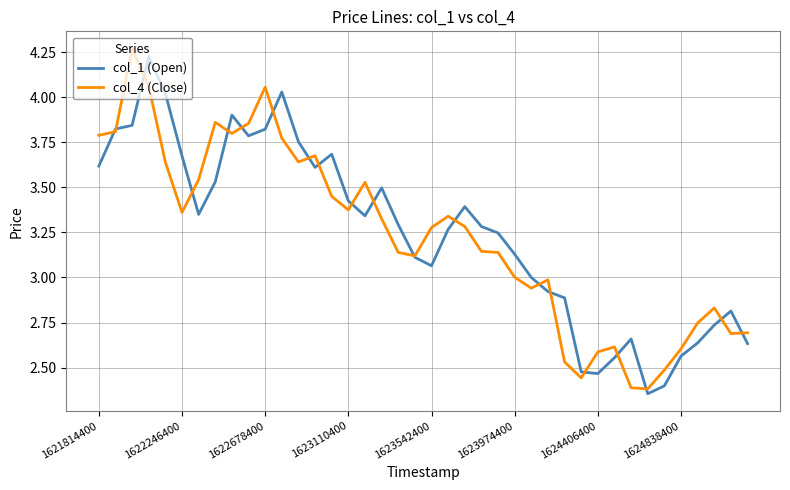

What are all the series names shown in the legend?

col_1 (Open), col_4 (Close)